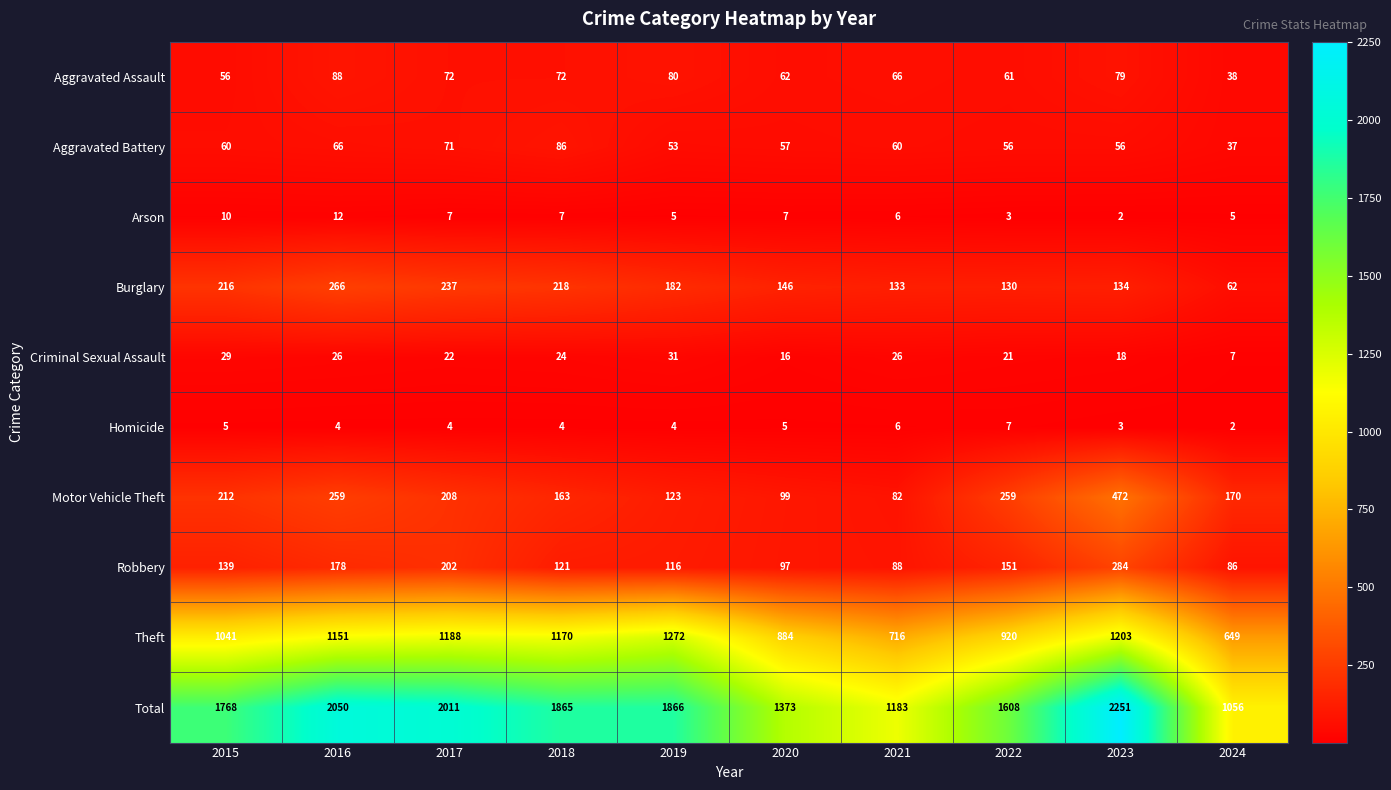

Is it true that Total equals 3060 at 2016?

False